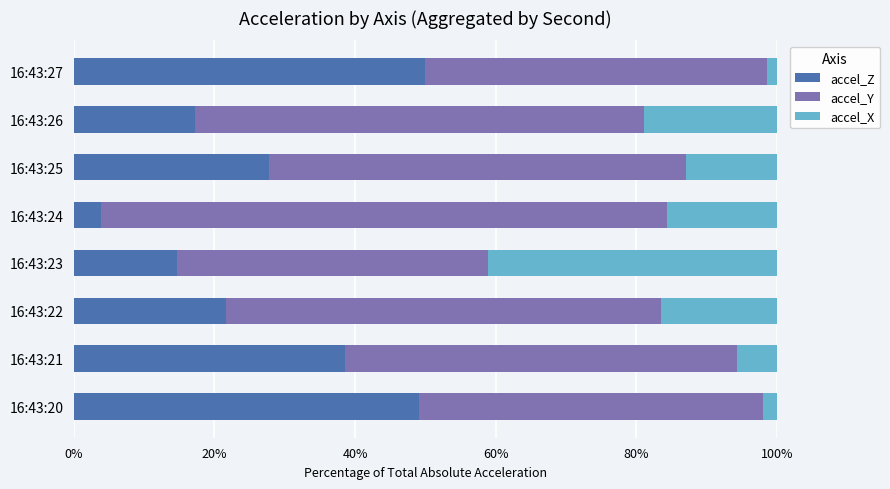

How many distinct data groups are displayed?

3